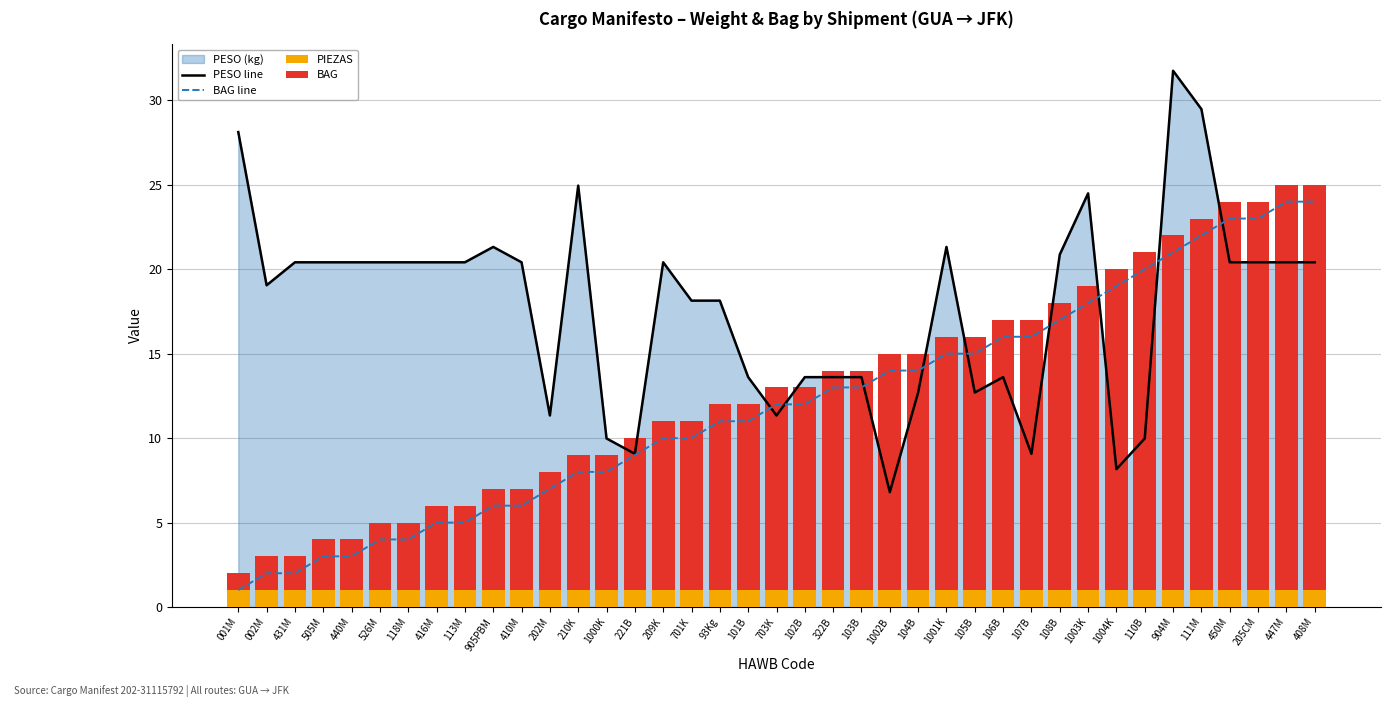

At which category does the chart reach its minimum across all series?

001M